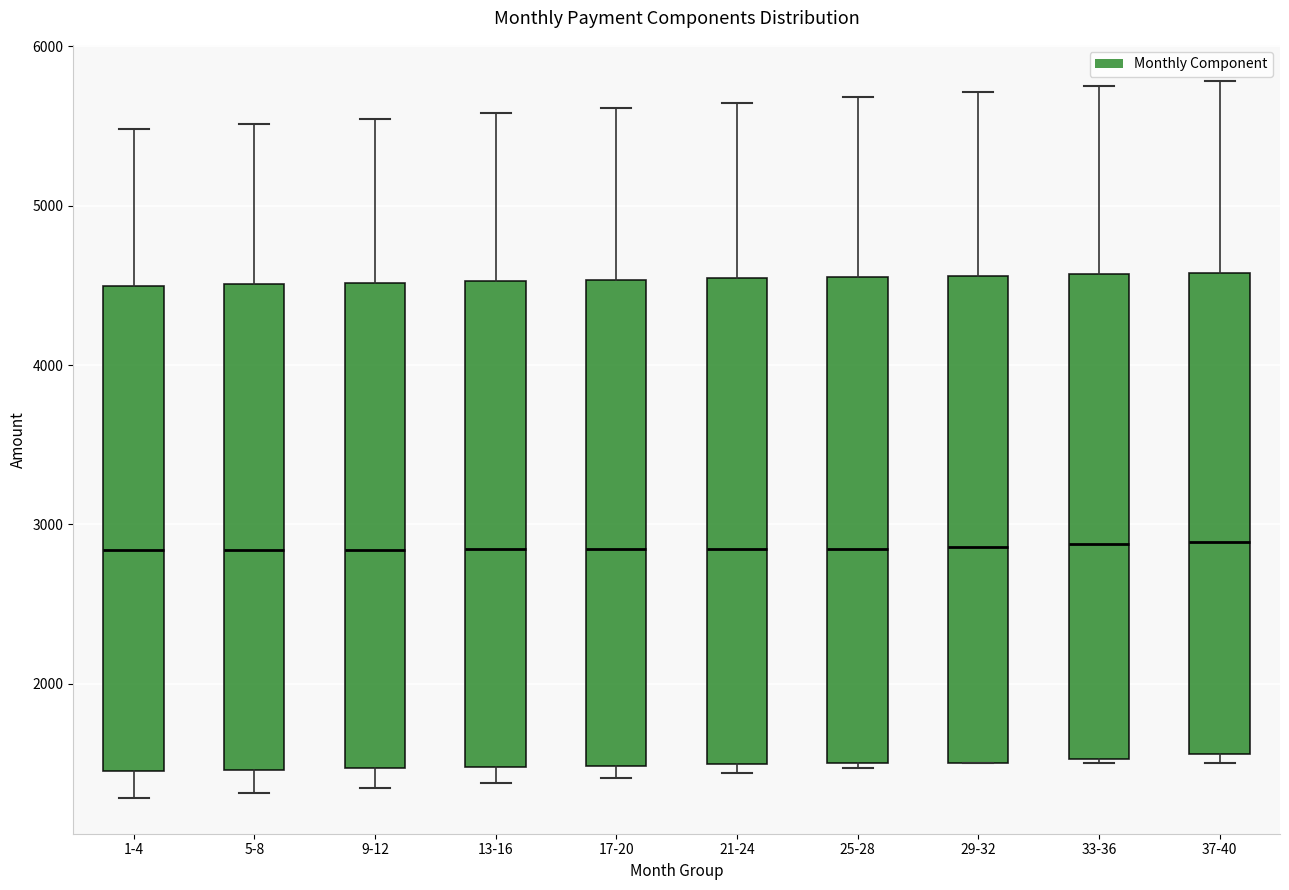

Reading left to right, read every box against the y-axis: the position of its median line, the range the box covers, and the ends of its whiskers. The values are not printed on the chart, so give them approximately, as read against the axis.

1-4: median 2800, box 1500 to 4500, whiskers 1300 to 5500
5-8: median 2800, box 1500 to 4500, whiskers 1300 to 5500
9-12: median 2800, box 1500 to 4500, whiskers 1300 to 5500
13-16: median 2800, box 1500 to 4500, whiskers 1400 to 5600
17-20: median 2800, box 1500 to 4500, whiskers 1400 to 5600
21-24: median 2800, box 1500 to 4500, whiskers 1400 to 5600
25-28: median 2800, box 1500 to 4600, whiskers 1500 (just below the box's lower edge) to 5700
29-32: median 2900, box 1500 to 4600, whiskers 1500 to 5700
33-36: median 2900, box 1500 to 4600, whiskers 1500 to 5800
37-40: median 2900, box 1600 to 4600, whiskers 1500 to 5800